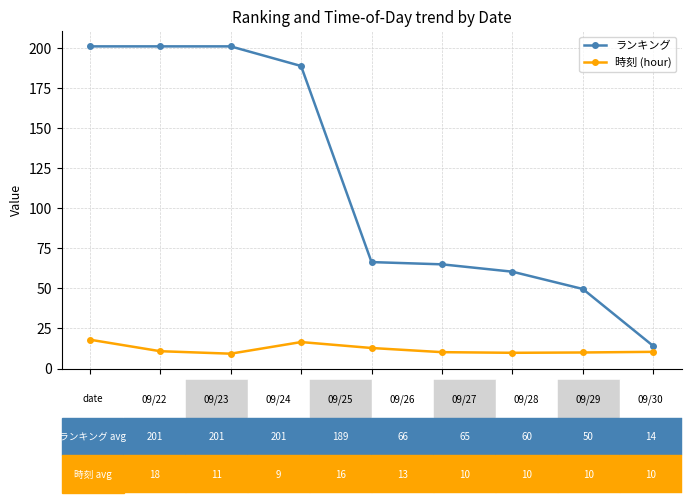

List the series in order of their peak value, highest first.

ランキング, 時刻 (hour)